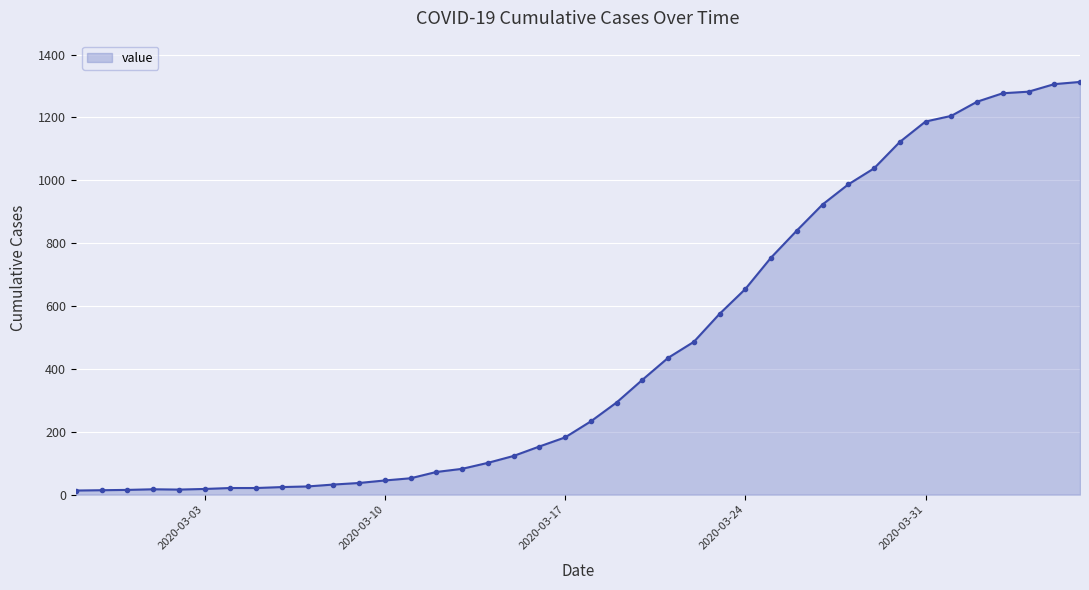

What is the greatest value displayed?

1313